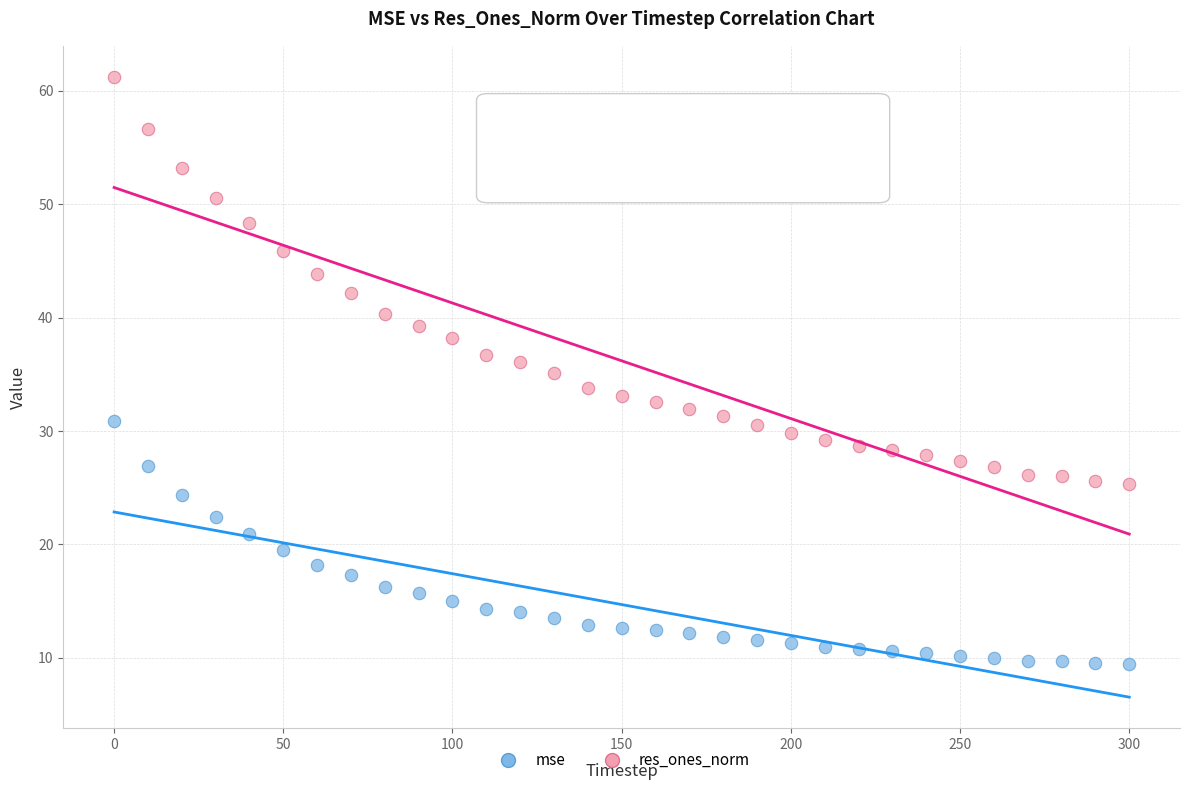

Which series reaches the minimum Y coordinate?

mse